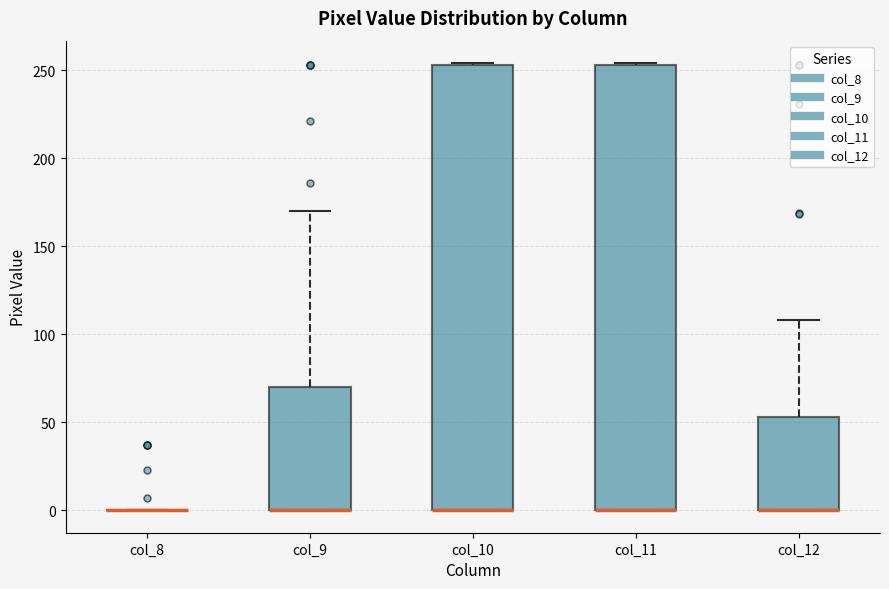

Reading left to right, transcribe this box plot: for each box, give where its median line is, the range the box spans, and where its two whiskers end, as read against the y-axis. The values are not printed on the chart, so give them approximately, as read against the axis.

col_8: box collapsed to a line at 0, whiskers 0 to 0
col_9: median 0 (drawn on the box's lower edge), box 0 to 70, whiskers 0 to 170
col_10: median 0 (drawn on the box's lower edge), box 0 to 255, whiskers 0 to 255
col_11: median 0 (drawn on the box's lower edge), box 0 to 255, whiskers 0 to 255
col_12: median 0 (drawn on the box's lower edge), box 0 to 55, whiskers 0 to 110